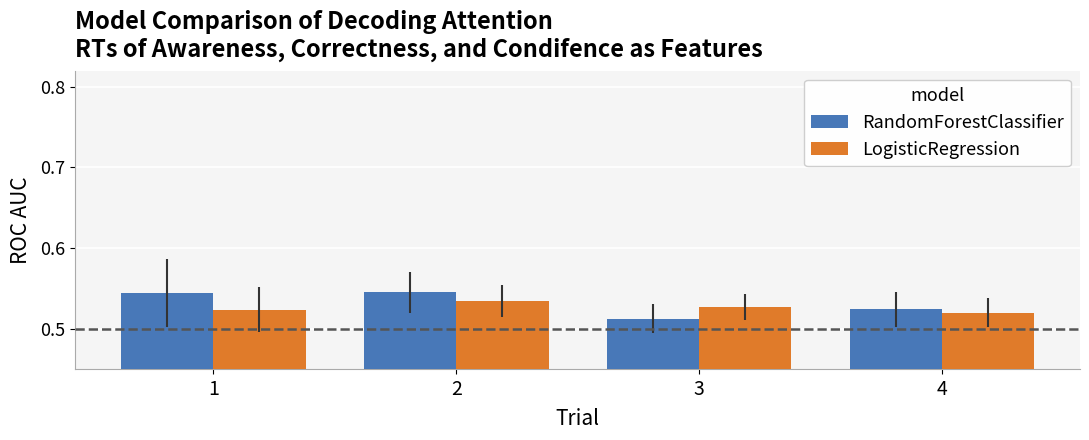

List the series in order of their peak value, lowest first.

LogisticRegression, RandomForestClassifier